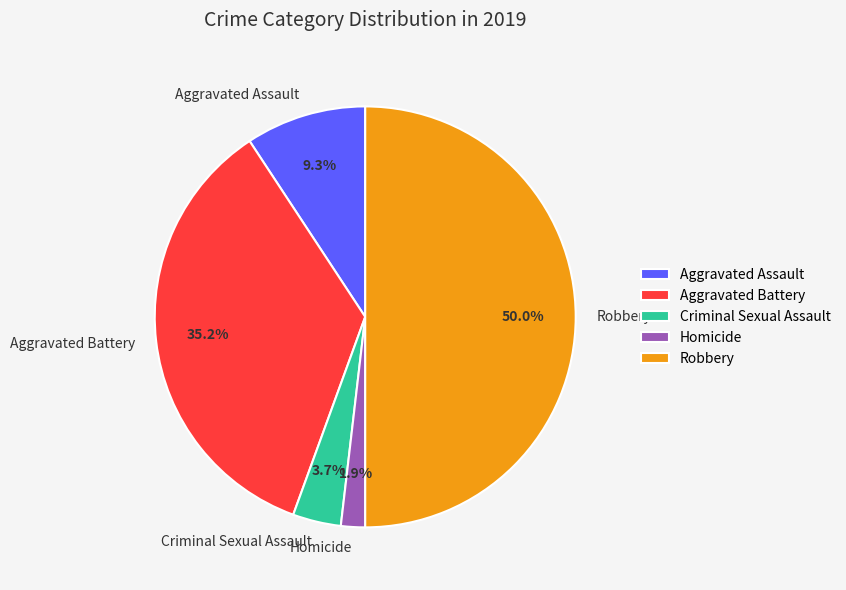

Does Criminal Sexual Assault represent more than half of the total?

No